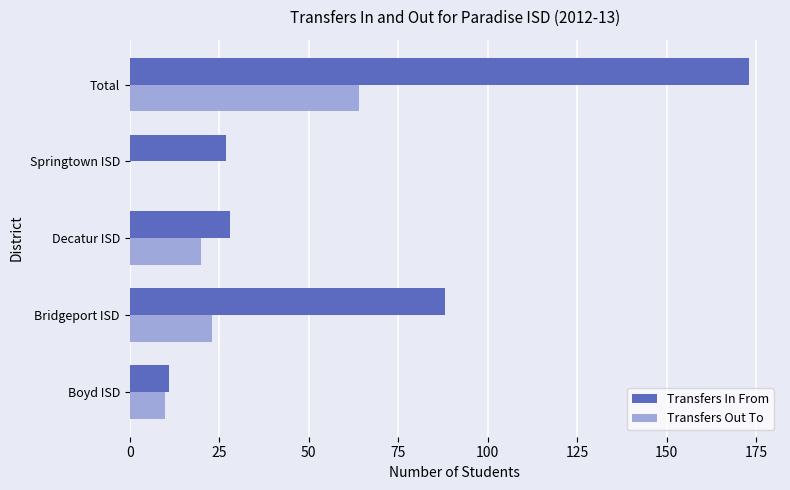

At which label is Transfers Out To closest to 32?

Bridgeport ISD